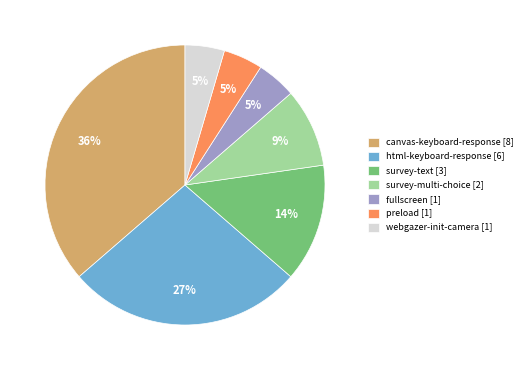

To the nearest percent, what percentage of the pie is html-keyboard-response?

27%